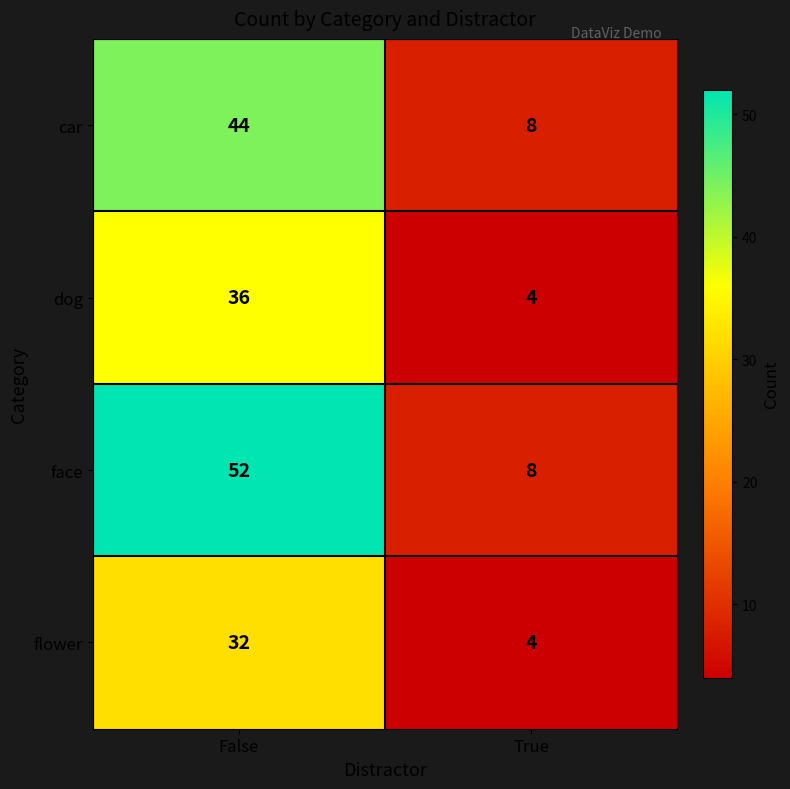

Rank the series by their average value, from lowest to highest.

flower, dog, car, face